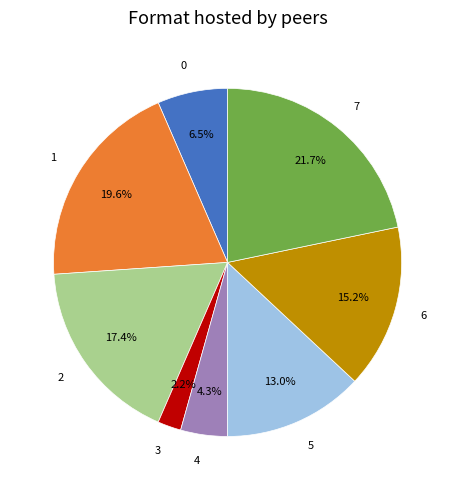

To the nearest percent, what percentage of the pie is 2?

17%